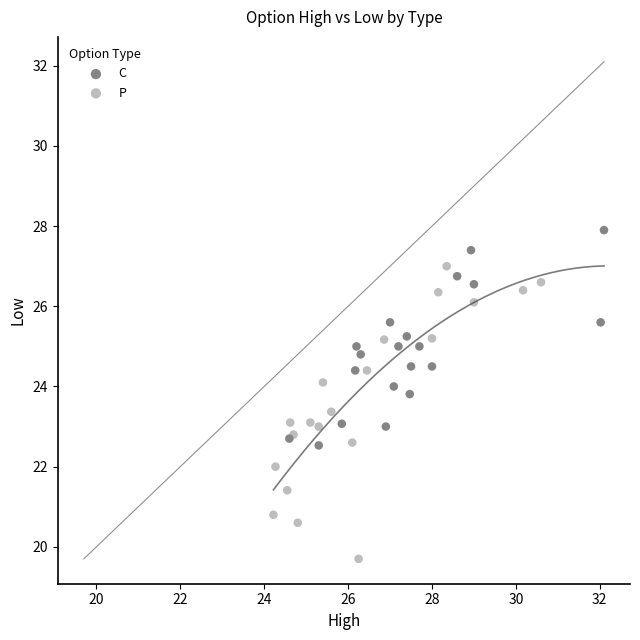

Which series contains the highest Y value?

C